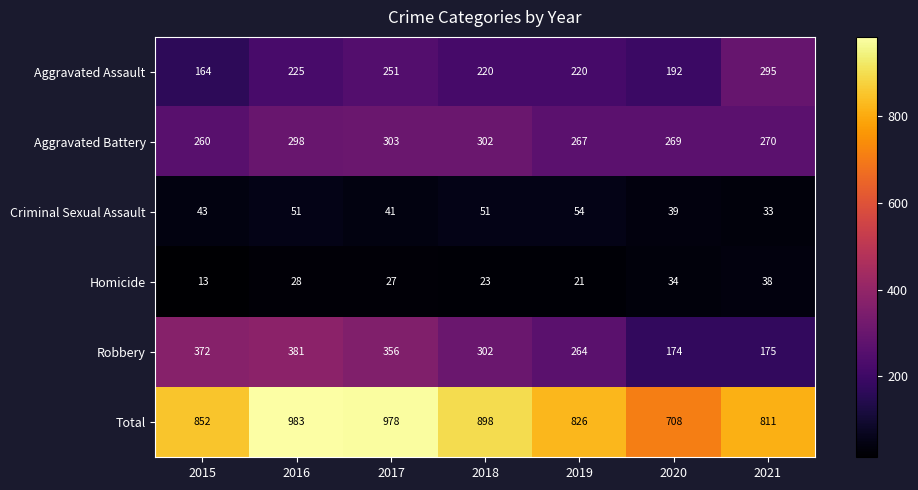

How many data points in Aggravated Assault are less than 220?

2